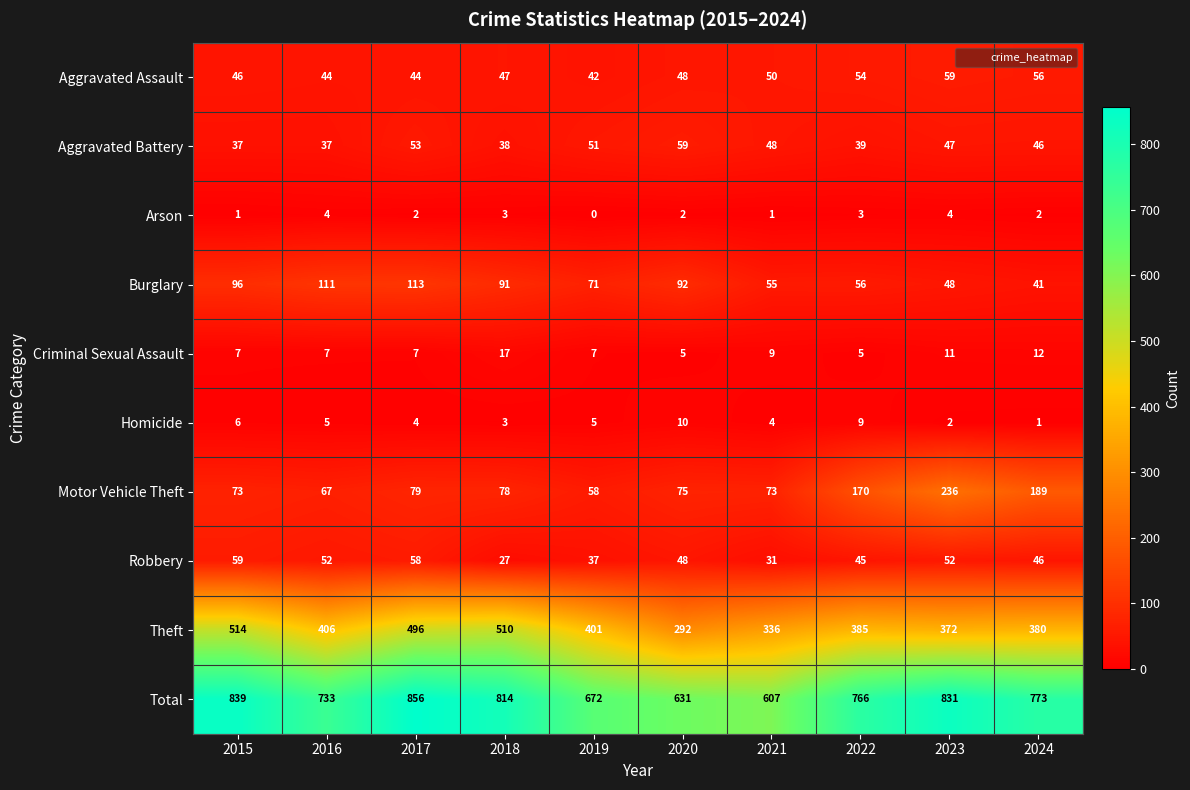

Which series has the largest range (max minus min)?

Total